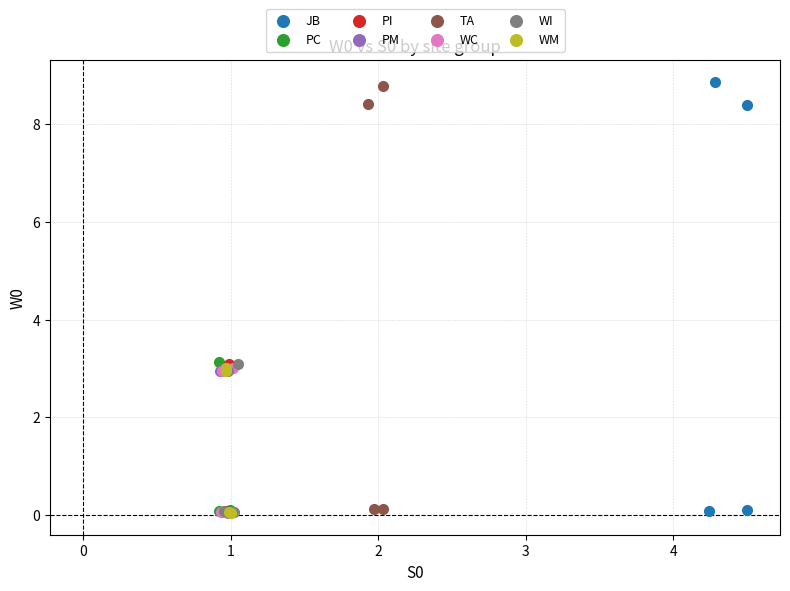

Which series has the widest spread of Y values?

JB